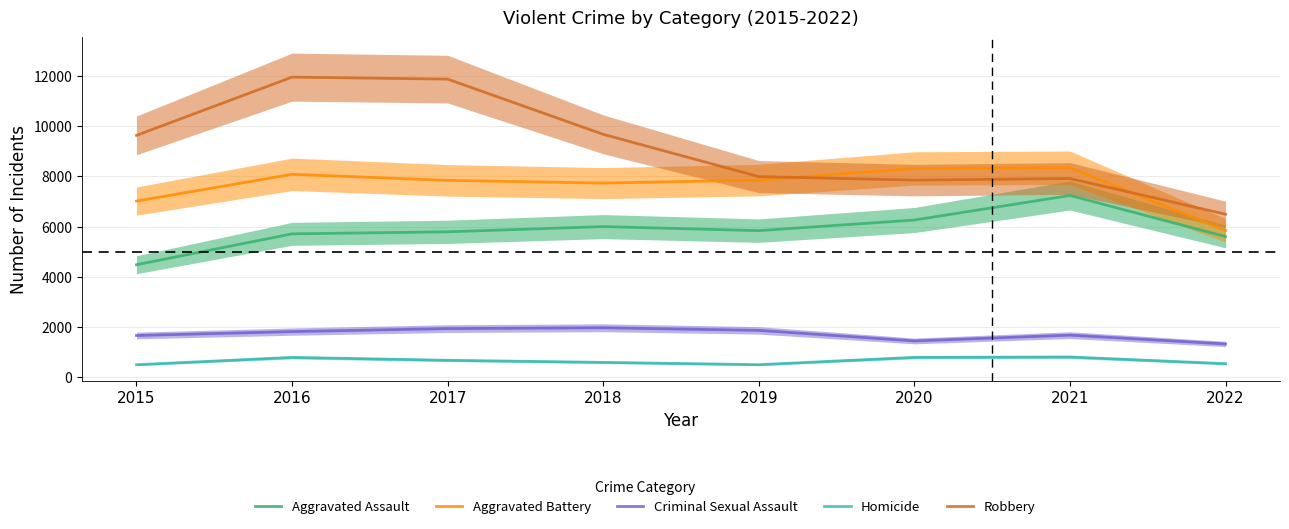

How many values in the Criminal Sexual Assault series are below 1815?

4